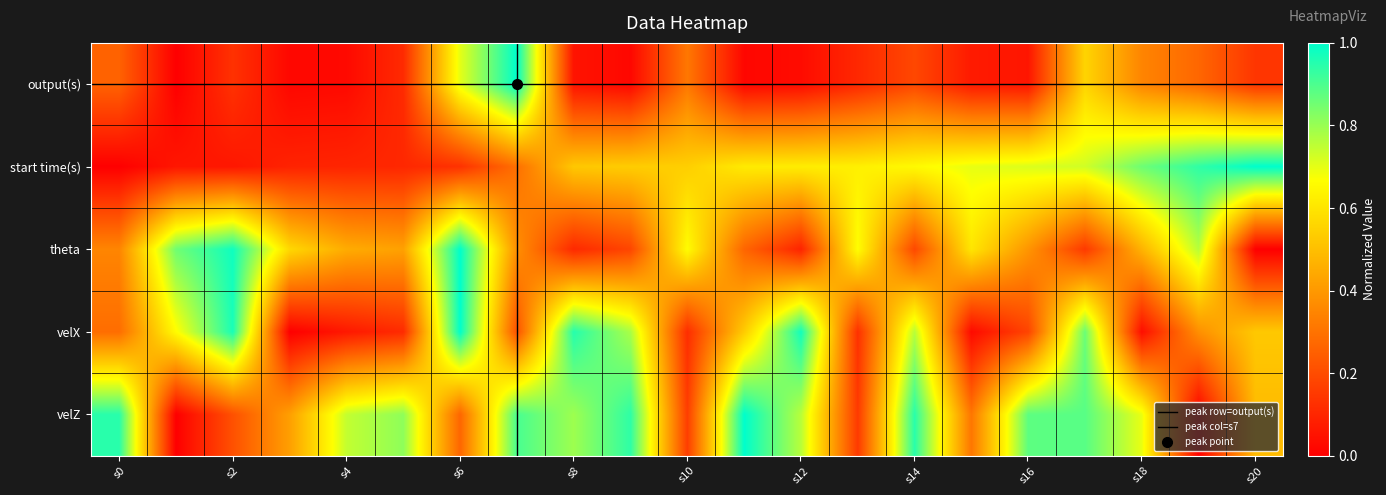

Reading left to right, extract all data points from this chart.

output(s): 0.3	0.0	0.1	0.0	0.0	0.1	0.7	1.0	0.1	0.0	0.3	0.0	0.0	0.1	0.2	0.1	0.1	0.6	0.3	0.3	0.1
start time(s): 0.0	0.1	0.1	0.1	0.1	0.1	0.1	0.3	0.5	0.5	0.5	0.6	0.6	0.6	0.7	0.7	0.7	0.7	0.9	0.9	1.0
theta: 0.3	0.9	1.0	0.6	0.4	0.4	1.0	0.4	0.1	0.2	0.7	0.3	0.1	0.7	0.2	0.6	0.4	0.2	0.5	0.8	0.0
velX: 0.3	0.7	1.0	0.0	0.1	0.1	1.0	0.2	1.0	0.8	0.1	0.5	1.0	0.1	0.8	0.0	0.2	0.9	0.0	0.4	0.5
velZ: 0.9	0.0	0.2	0.4	0.7	0.8	0.3	0.9	0.8	0.9	0.2	1.0	0.8	0.2	0.9	0.3	0.9	0.9	0.7	0.0	0.5